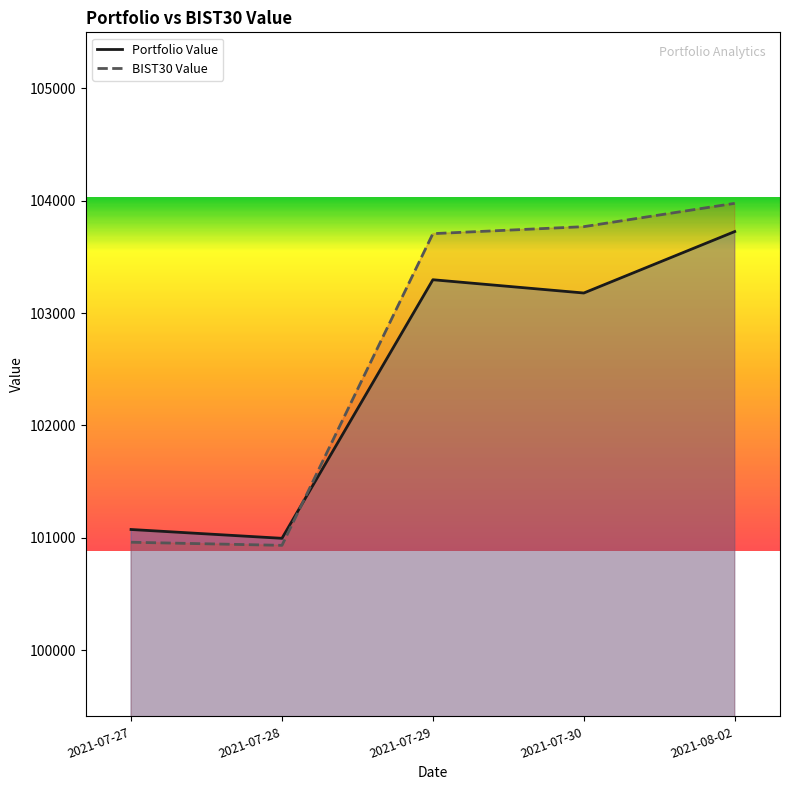

The value of BIST30 Value at 2021-07-29 is 103706.0. True or false?

True